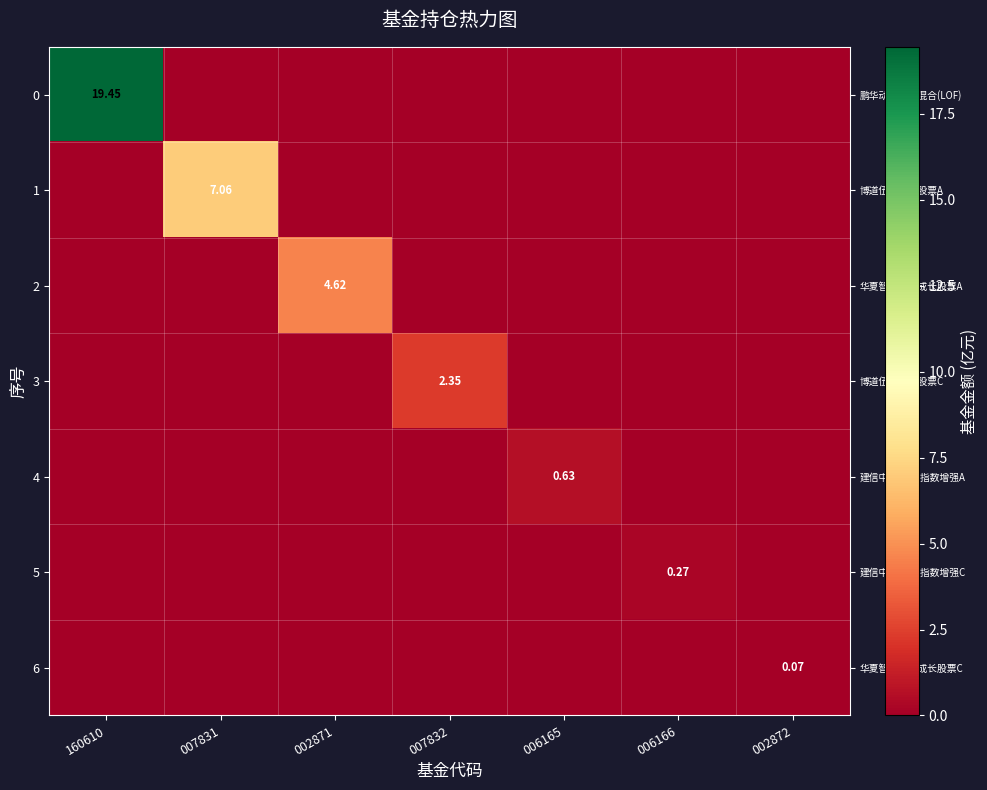

Reading left to right, transcribe all the data shown in this chart.

row_0: 160610=19.4	007831=0.0	002871=0.0	007832=0.0	006165=0.0	006166=0.0	002872=0.0
row_1: 160610=0.0	007831=7.1	002871=0.0	007832=0.0	006165=0.0	006166=0.0	002872=0.0
row_2: 160610=0.0	007831=0.0	002871=4.6	007832=0.0	006165=0.0	006166=0.0	002872=0.0
row_3: 160610=0.0	007831=0.0	002871=0.0	007832=2.4	006165=0.0	006166=0.0	002872=0.0
row_4: 160610=0.0	007831=0.0	002871=0.0	007832=0.0	006165=0.6	006166=0.0	002872=0.0
row_5: 160610=0.0	007831=0.0	002871=0.0	007832=0.0	006165=0.0	006166=0.3	002872=0.0
row_6: 160610=0.0	007831=0.0	002871=0.0	007832=0.0	006165=0.0	006166=0.0	002872=0.1